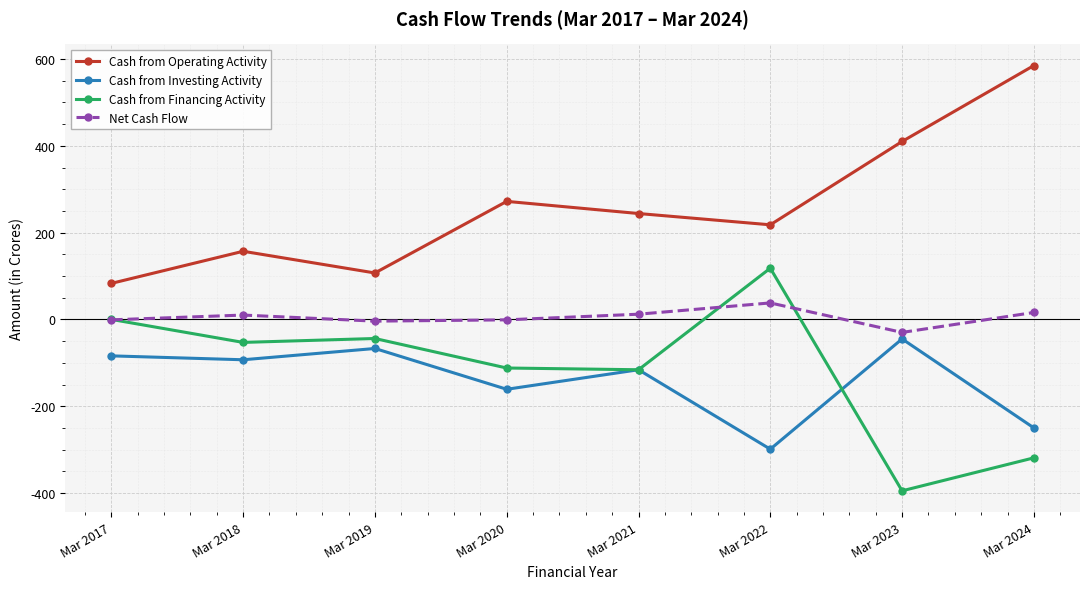

Where is the first local minimum for Cash from Operating Activity?

Mar 2019